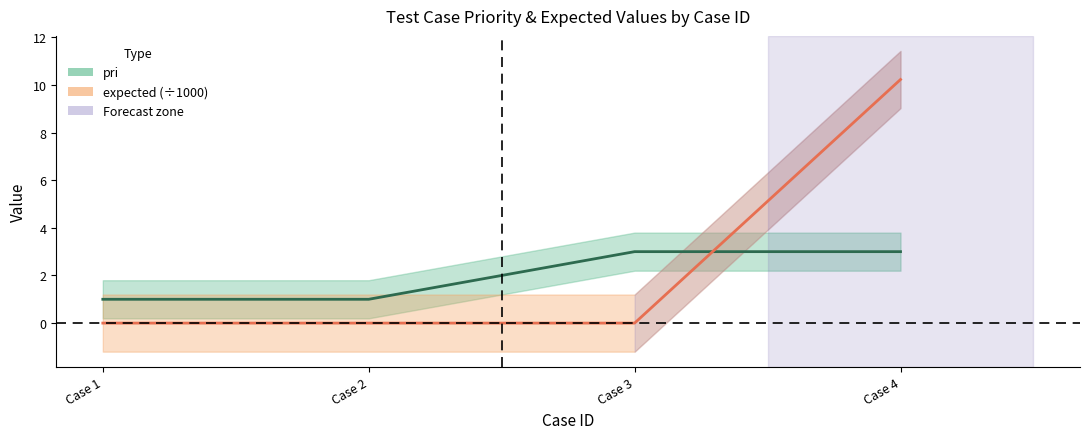

Is it true that expected equals 10.2 at Case 4?

True